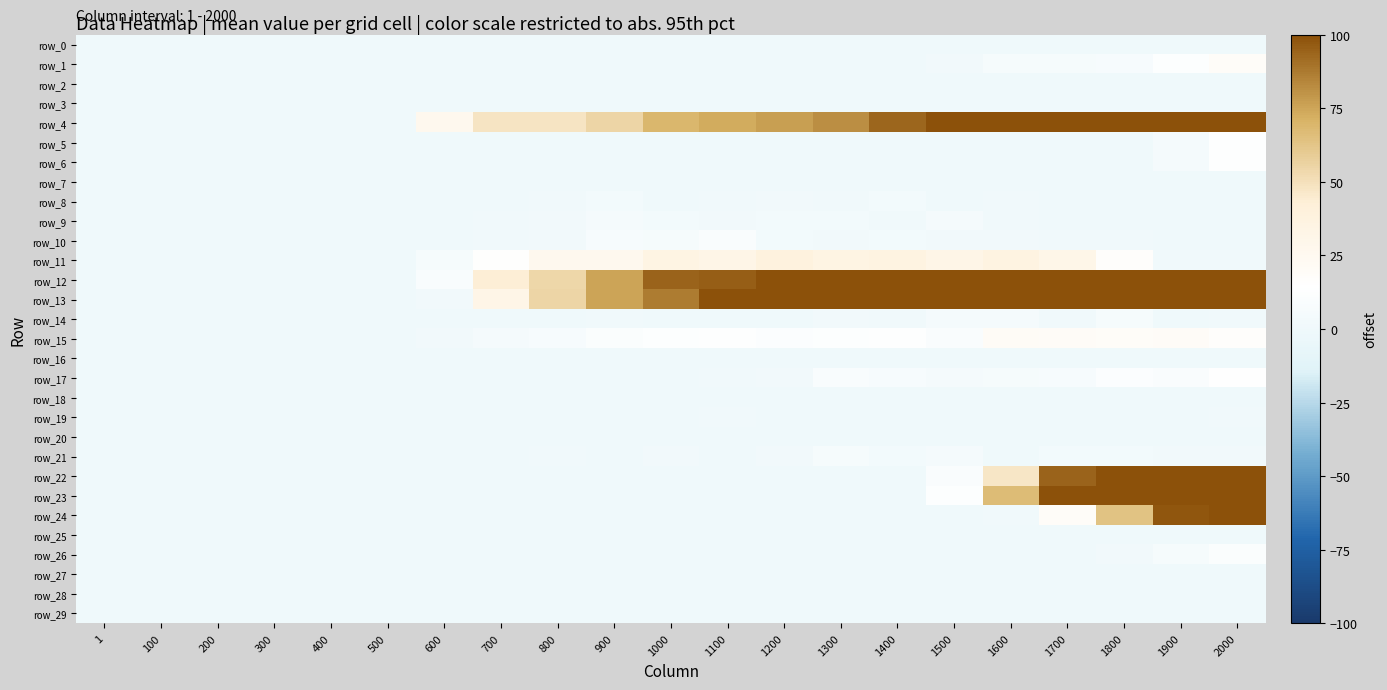

Is the value of row_14 at 1300 greater than the value of row_23 at 1700?

No